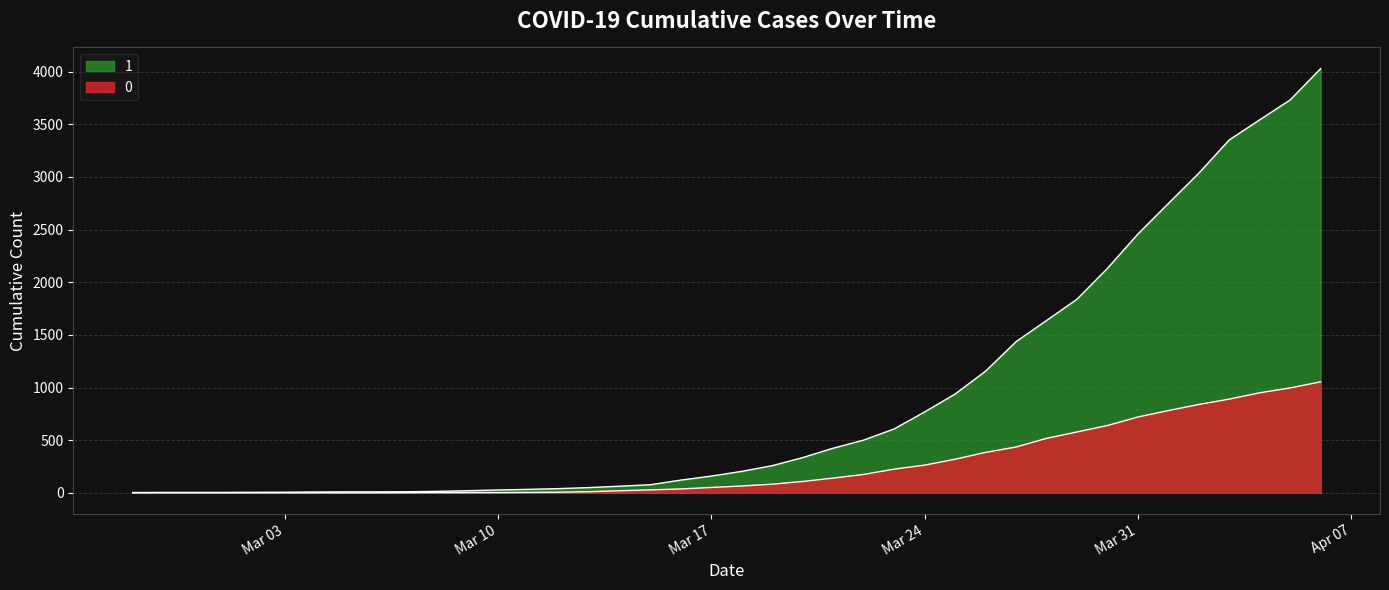

List the series in order of their peak value, highest first.

1, 0